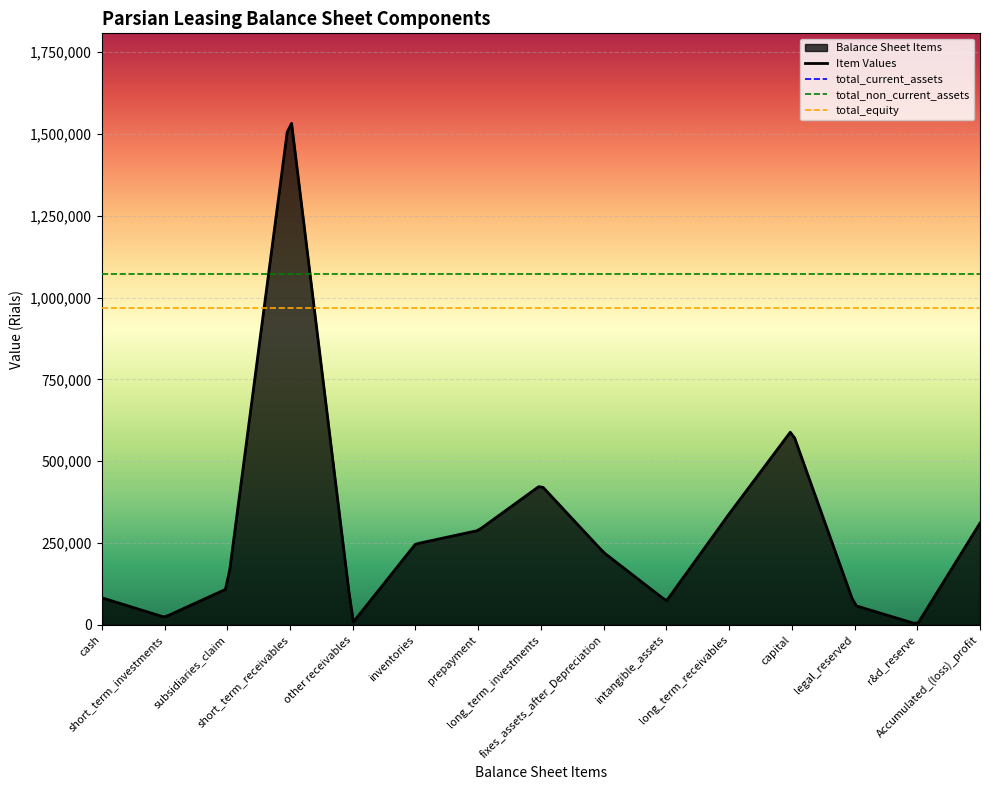

At which label does total_equity reach its minimum?

cash